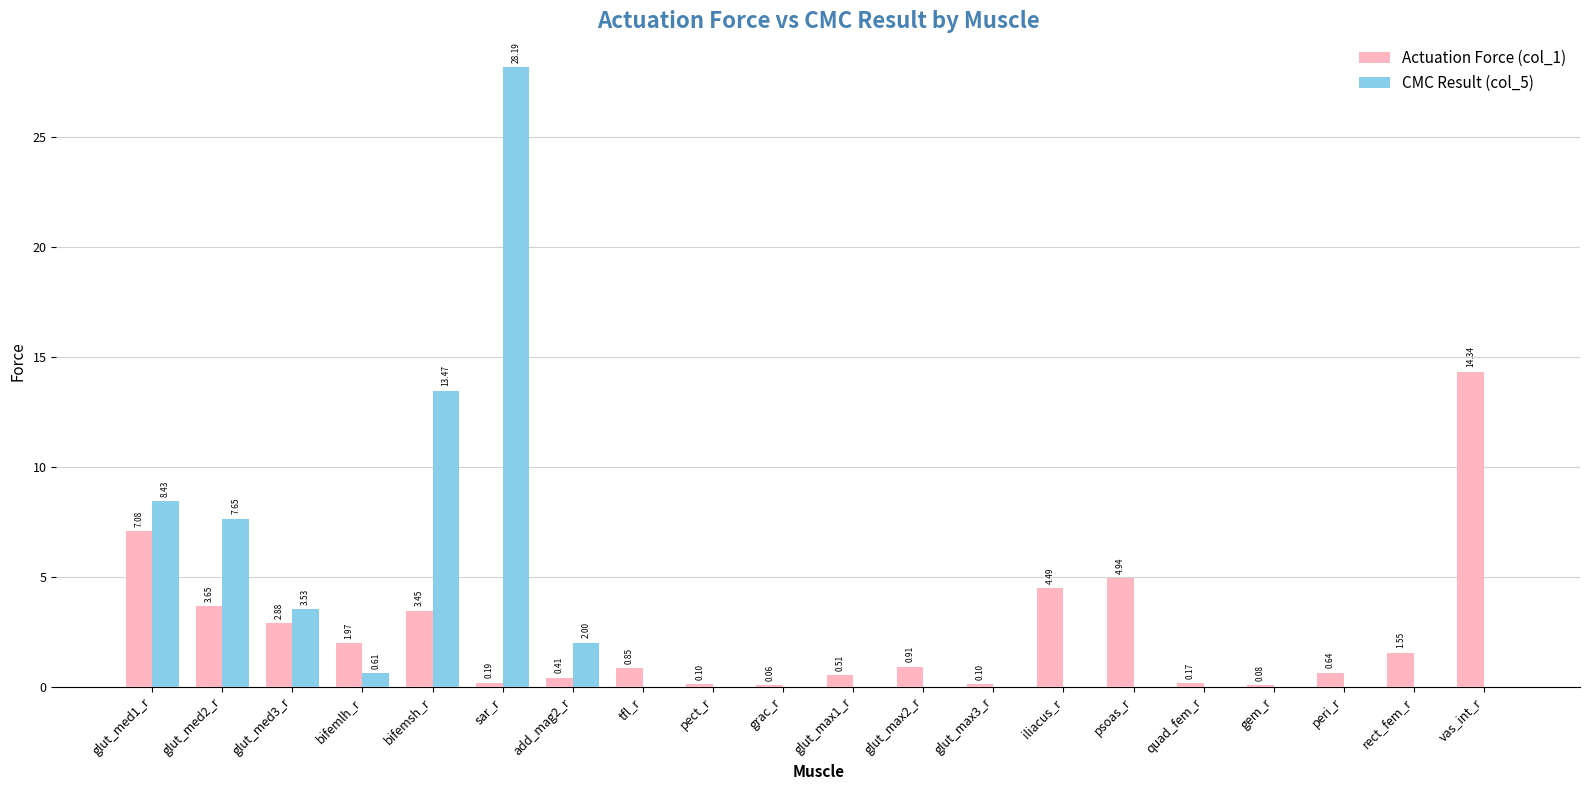

Which series has the largest total across all categories?

CMC Result (col_5)